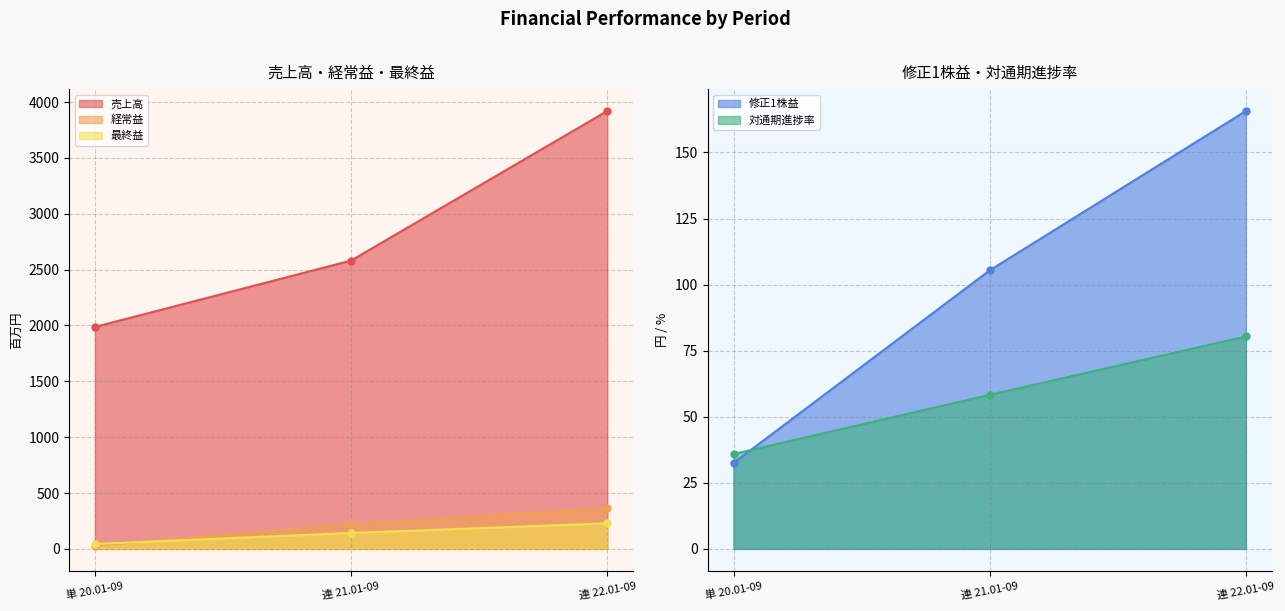

What is the highest value of the 対通期進捗率 series?

80.4